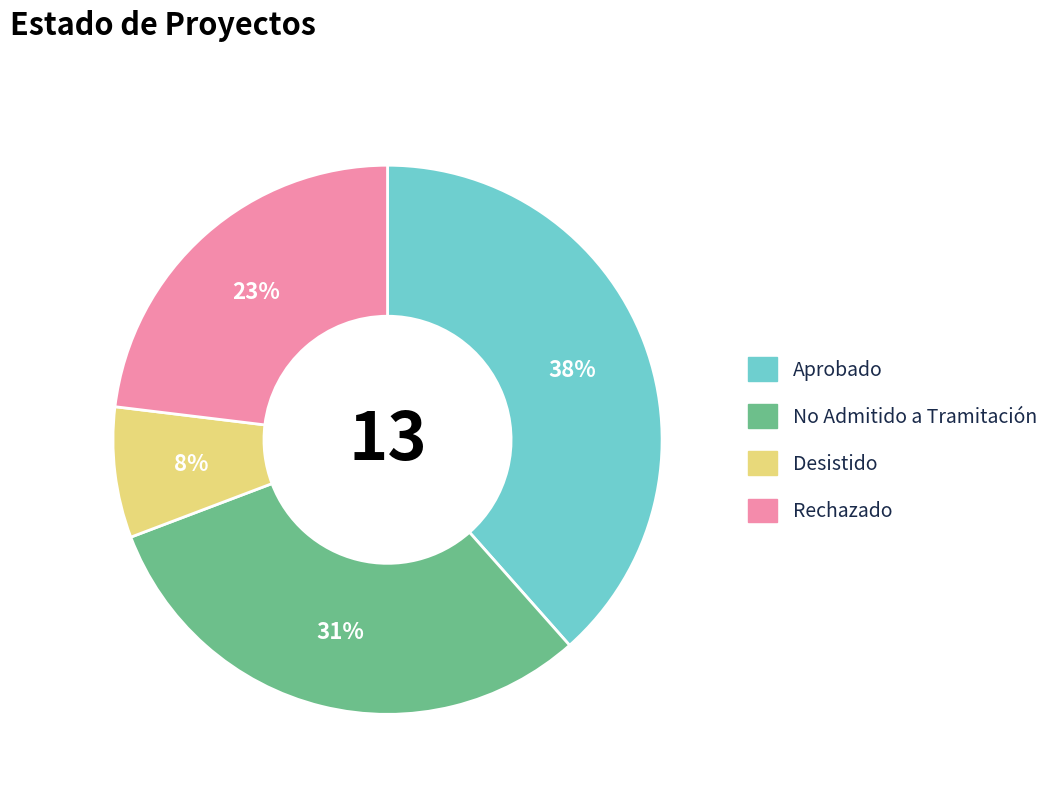

Combined, do Aprobado and No Admitido a Tramitación account for over 50%?

Yes